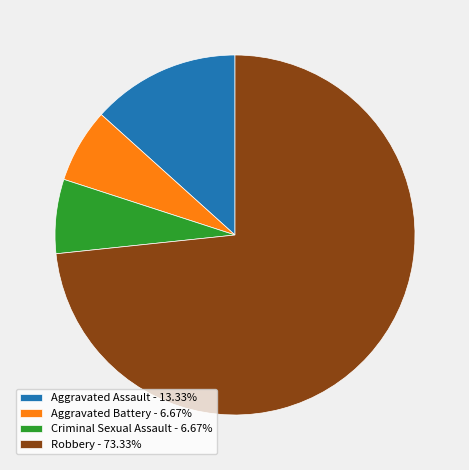

Do Aggravated Assault - 13.33% and Robbery - 73.33% together represent more than half of the pie?

Yes